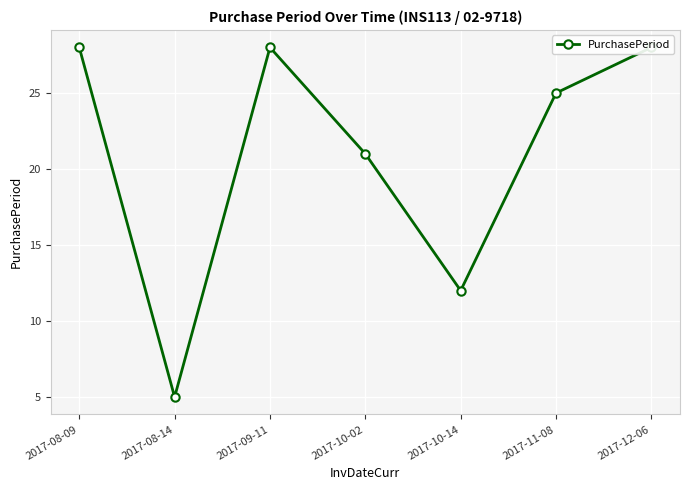

Is it true that the value at 2017-08-14 is 2?

False